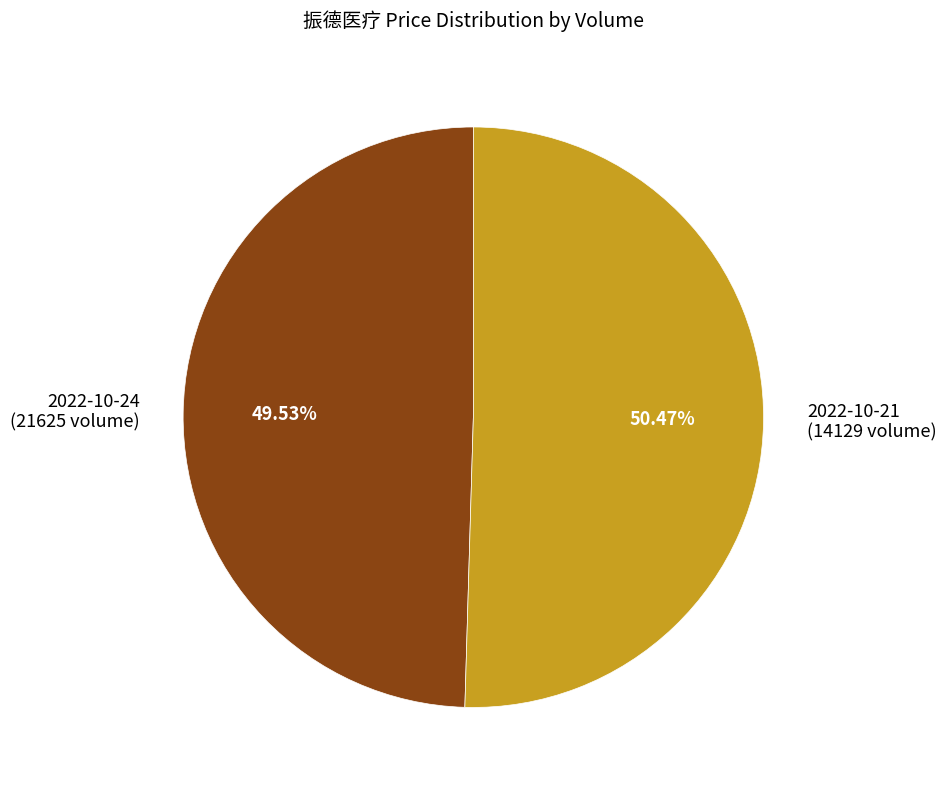

What is the majority slice?

2022-10-21 (14129 volume)